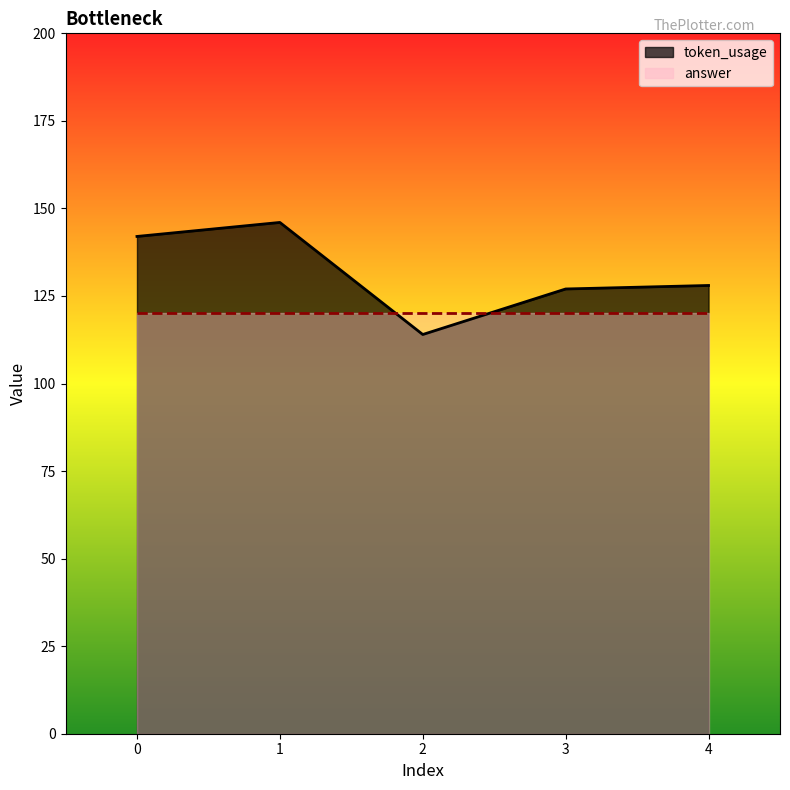

The chart shows a value of 146 at 1. True or false?

True